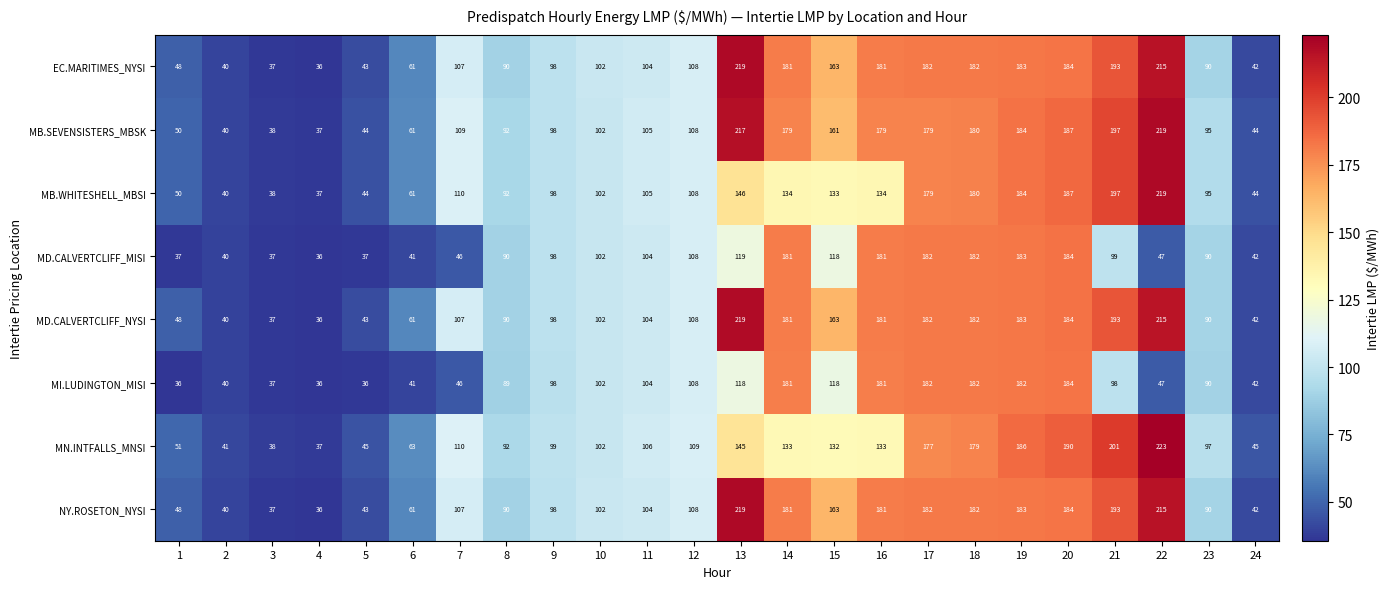

Which series has the largest range (max minus min)?

MN.INTFALLS_MNSI